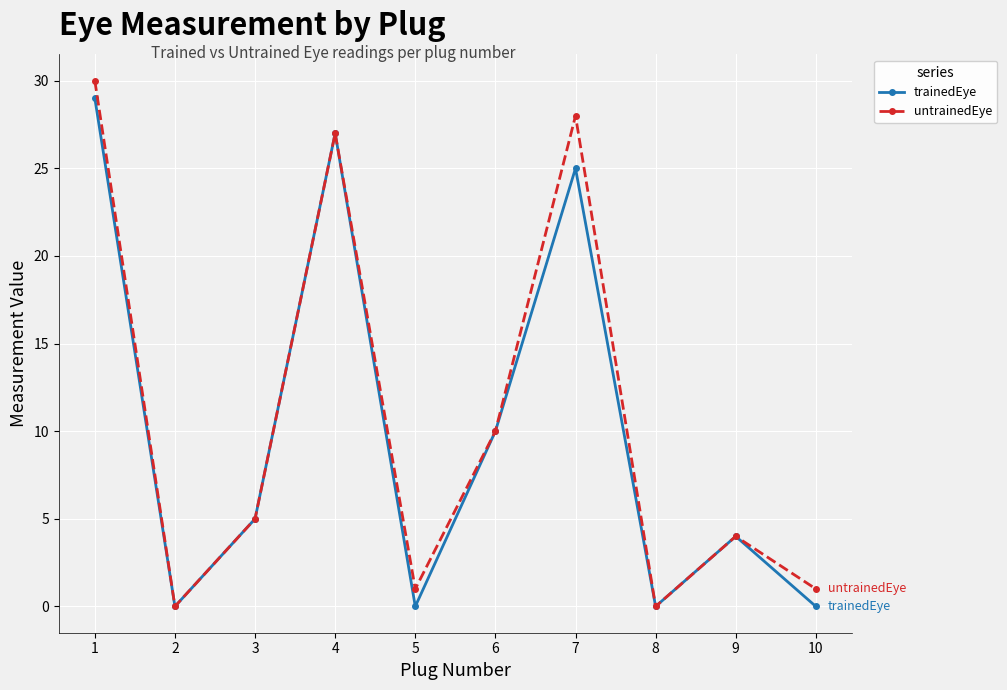

Reading right to left, extract all data points from this chart.

trainedEye: 0	4	0	25	10	0	27	5	0	29
untrainedEye: 1	4	0	28	10	1	27	5	0	30